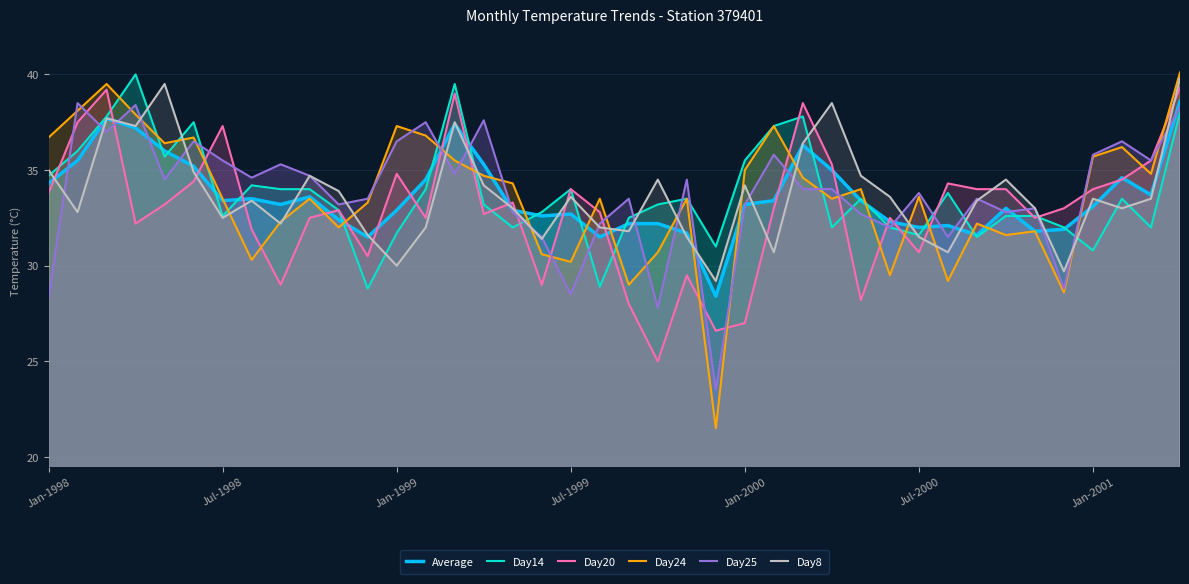

True or false: Day24 has a value of 55.4 at Jan-2000.

False